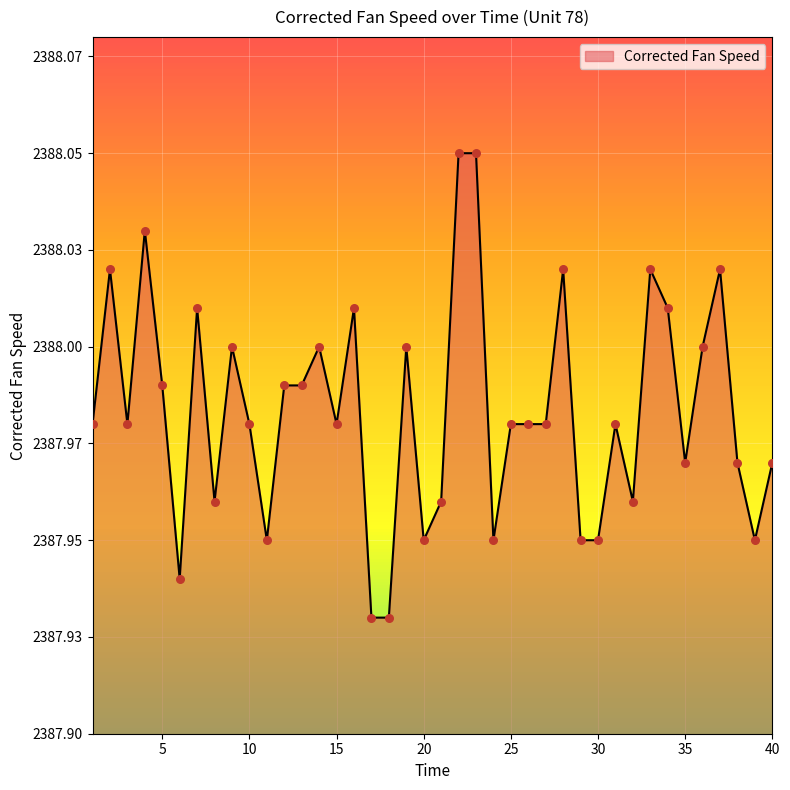

Is this an area chart (filled region under the line)?

Yes